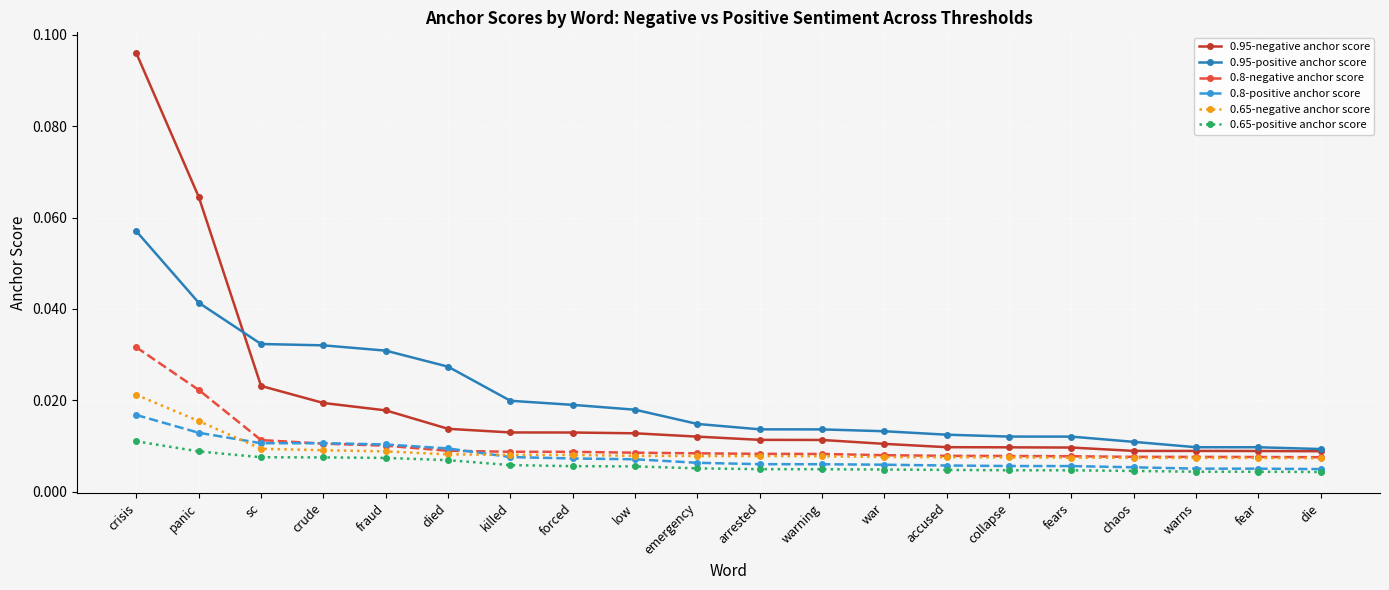

Which series has the largest range (max minus min)?

0.95-negative anchor score